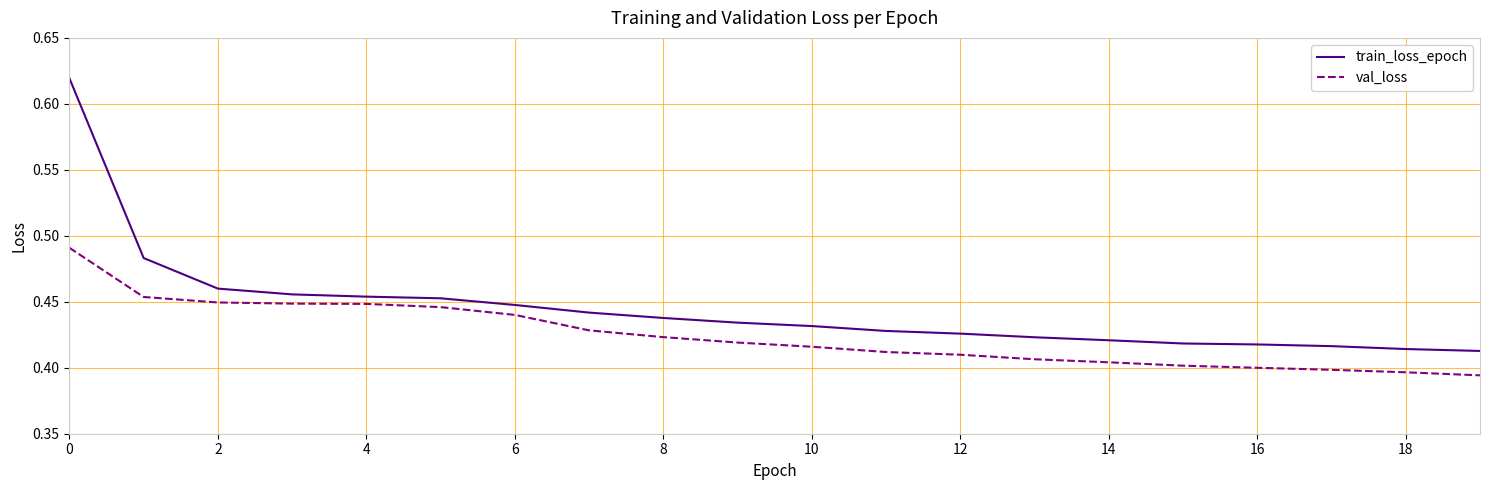

Count the val_loss values in the range 0 to 1.

20